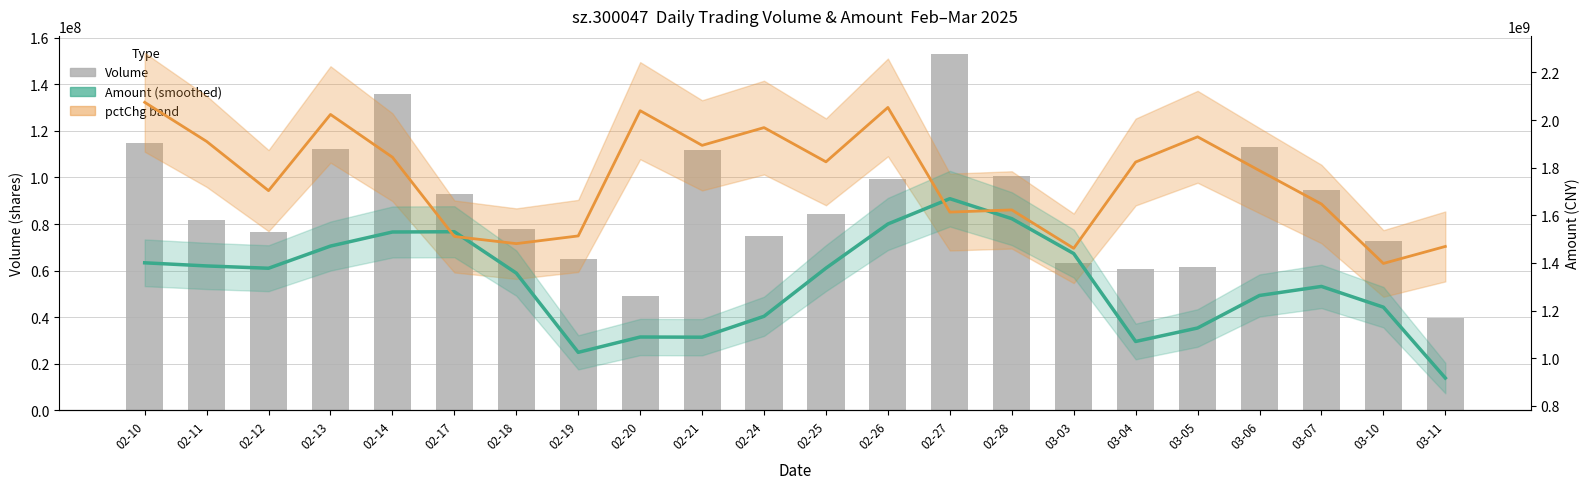

Is it true that Volume equals 150442865.5 at 02-28?

False